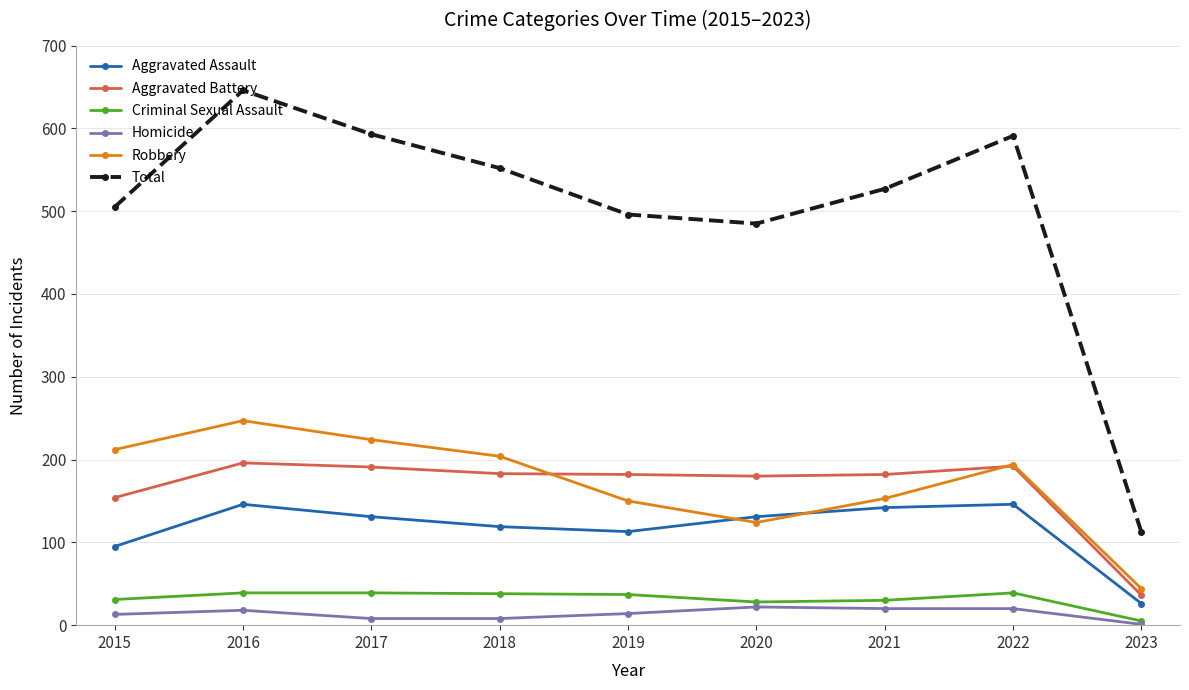

What is the value of the Aggravated Battery point at the 8th from the left?

192